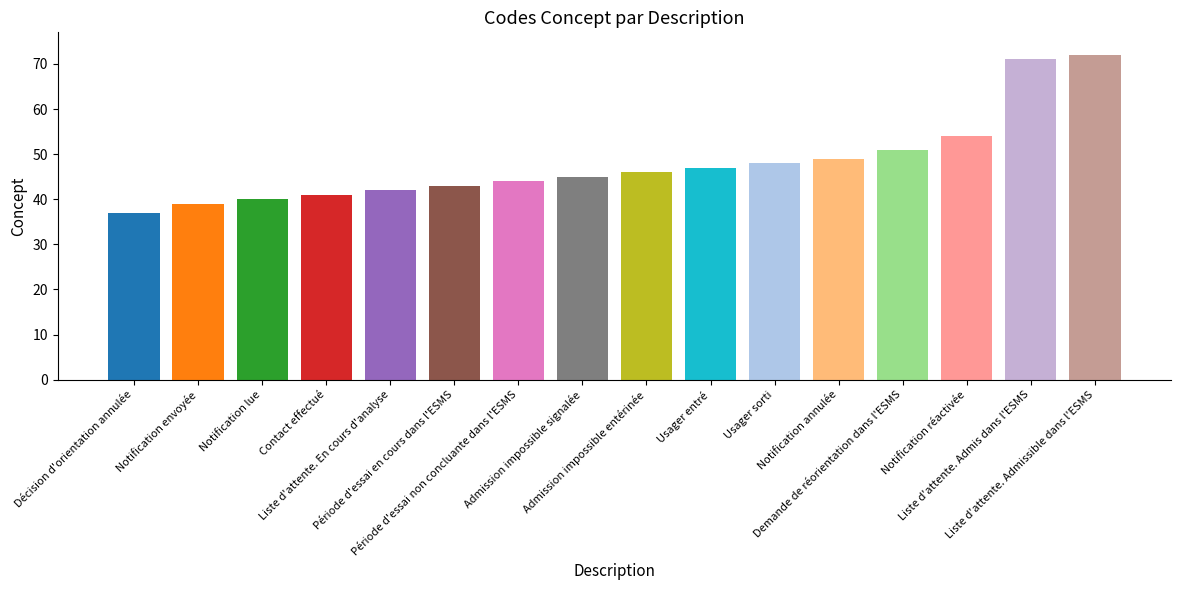

What is the average value?

48